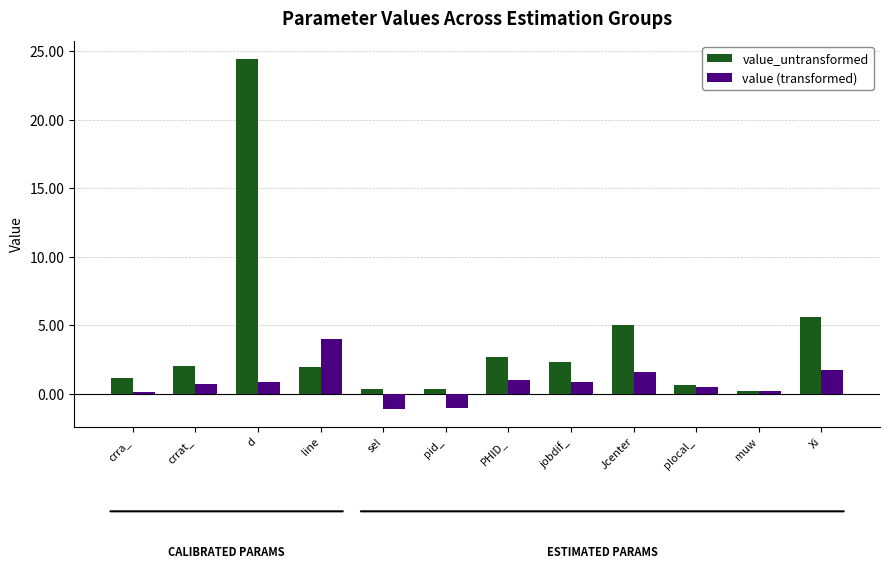

Read the value_untransformed value at Jcenter.

5.1